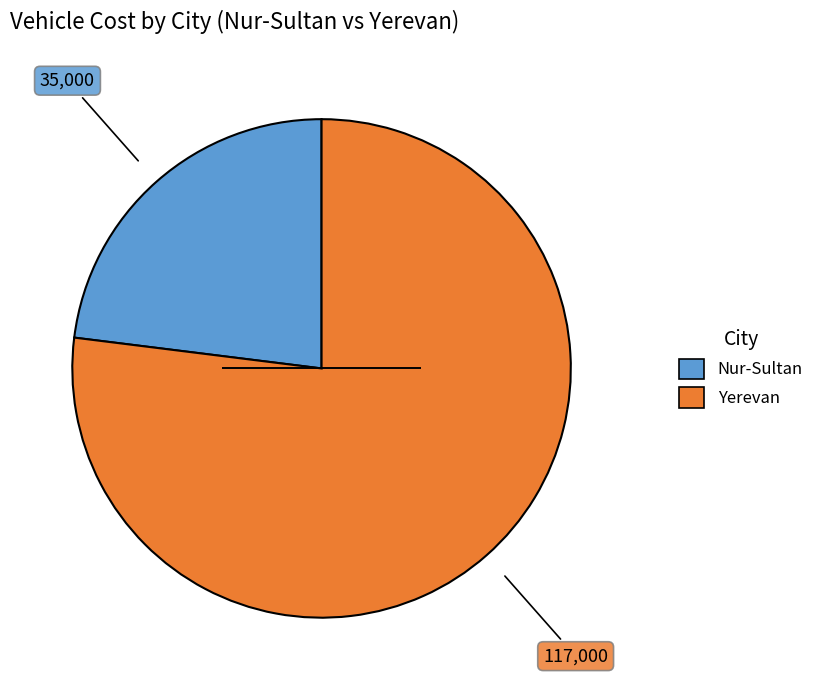

Rank the categories by value from lowest to highest.

Nur-Sultan, Yerevan